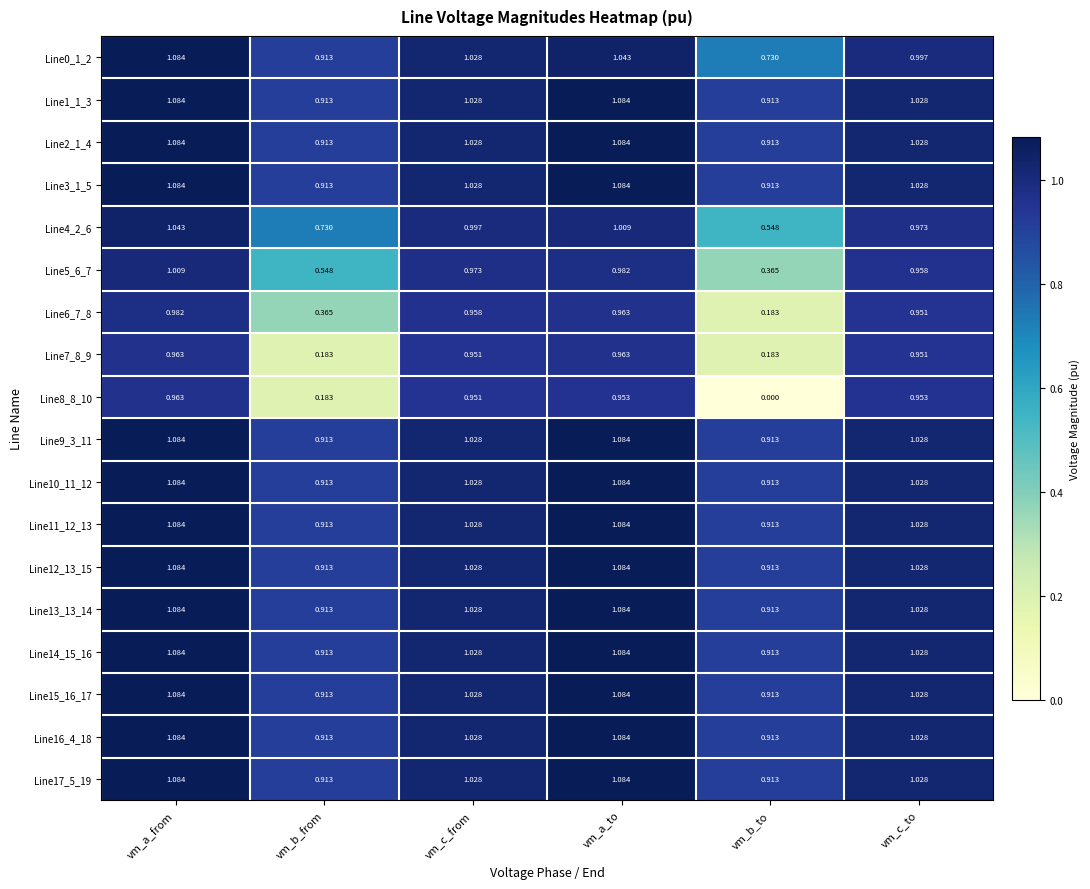

At which category is the sum across all series the highest?

vm_a_from